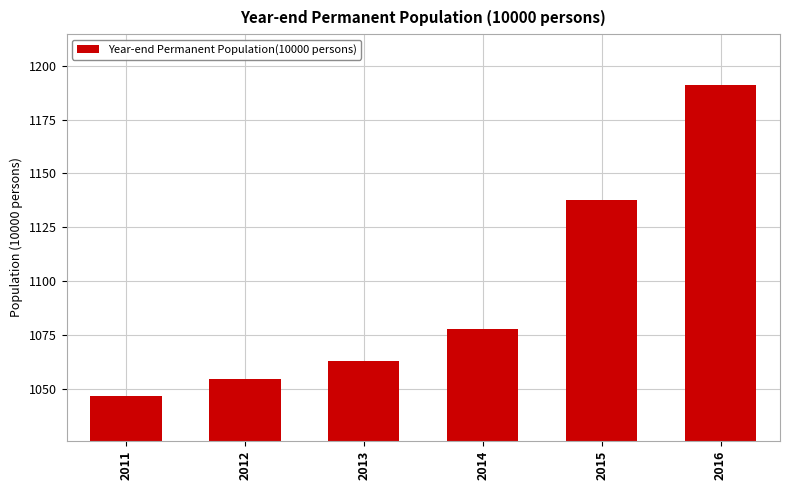

What is the smallest value displayed?

1046.7